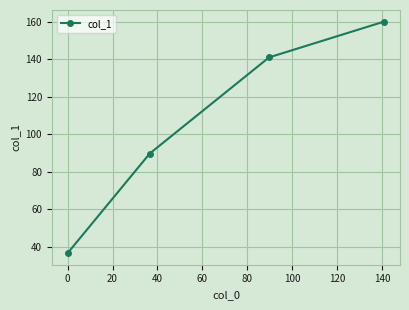

How many lines are shown in the chart?

1